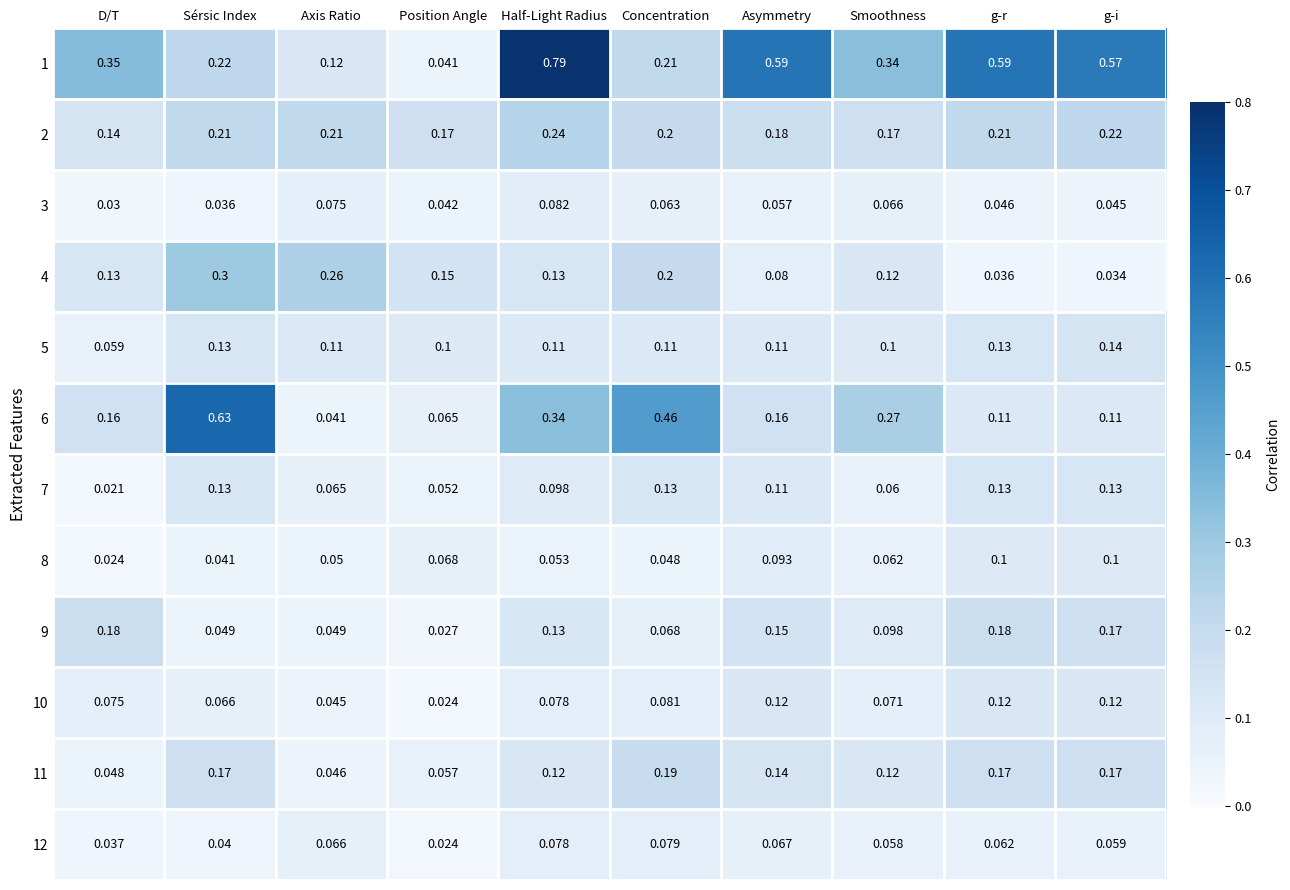

List the labels in order of 12 value, largest first.

Concentration, Half-Light Radius, Asymmetry, Axis Ratio, g-r, g-i, Smoothness, Sérsic Index, D/T, Position Angle